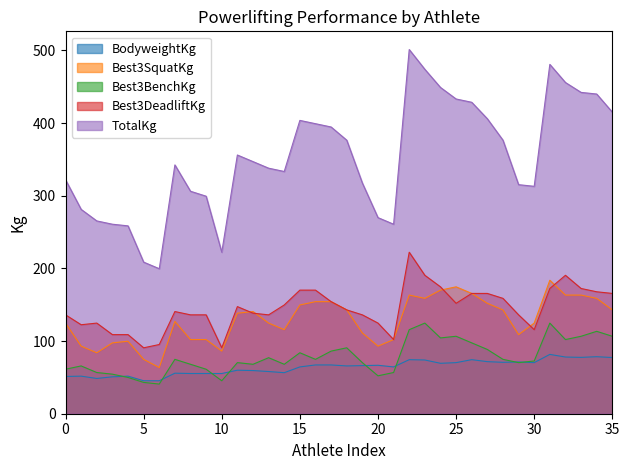

What is the maximum value shown in the chart?

501.2